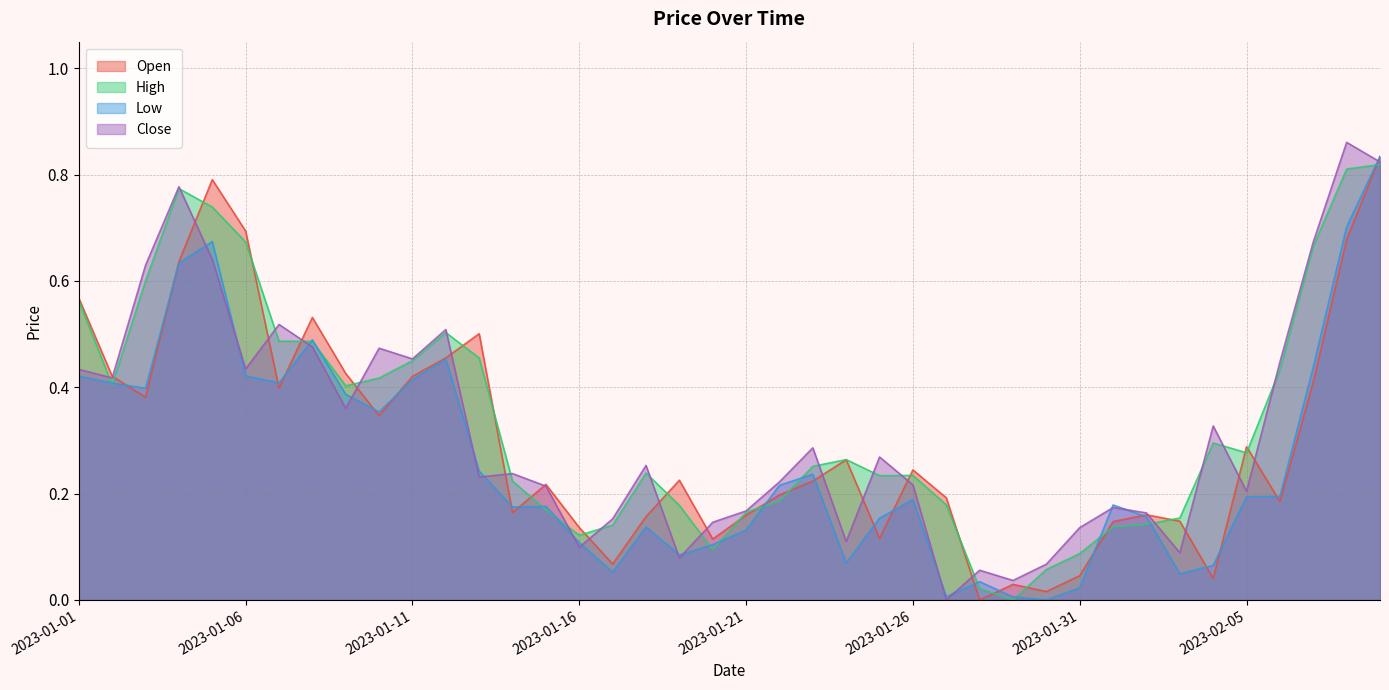

What is the total value across all series at 2023-01-08?

2.0